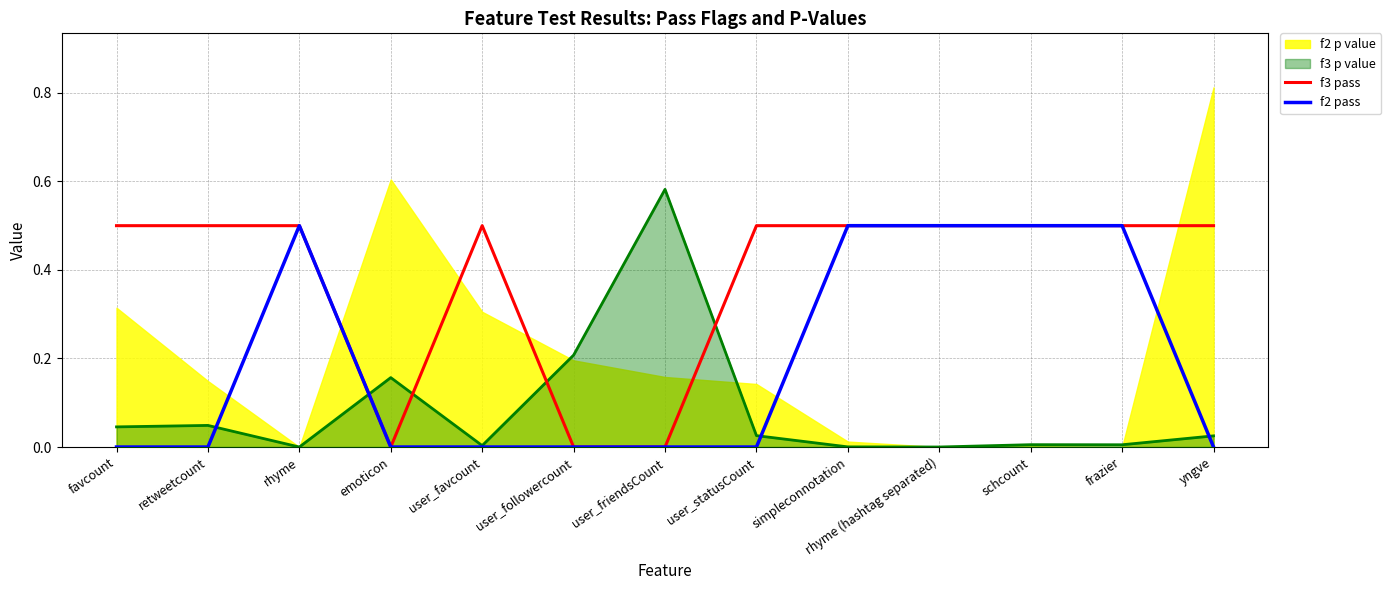

At which label is f3 pass closest to 0?

emoticon